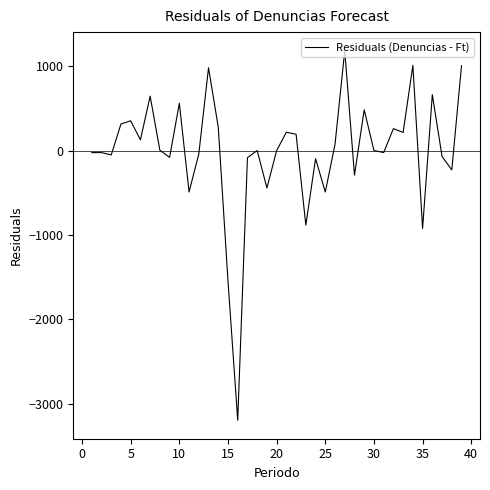

Does the chart display data point markers on the line(s)?

No